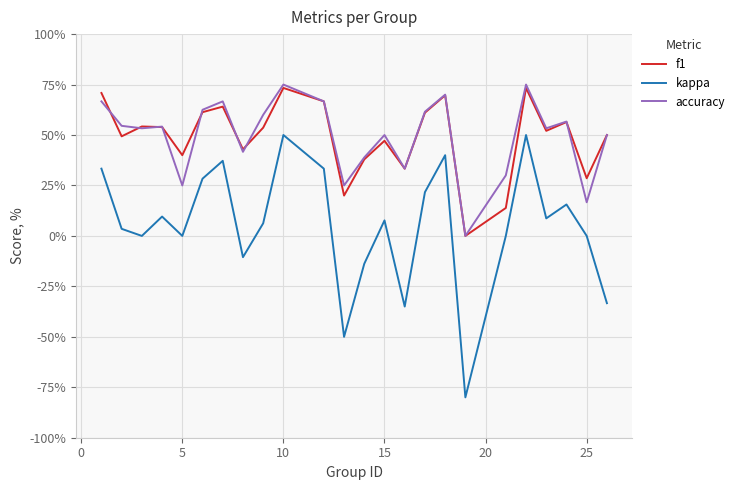

Is this an area chart (filled region under the line)?

No